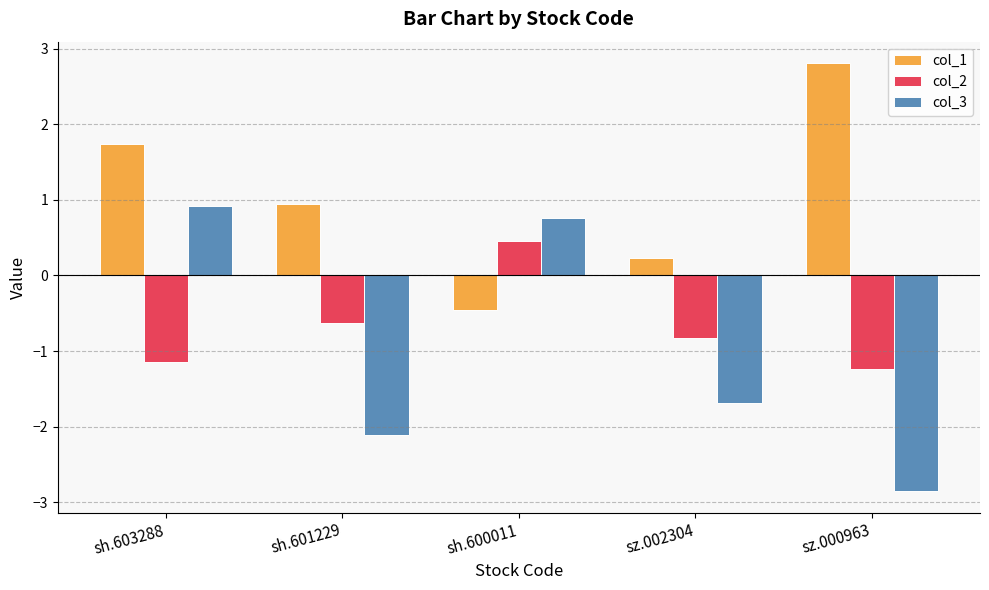

How many data points in col_3 are less than -1?

3